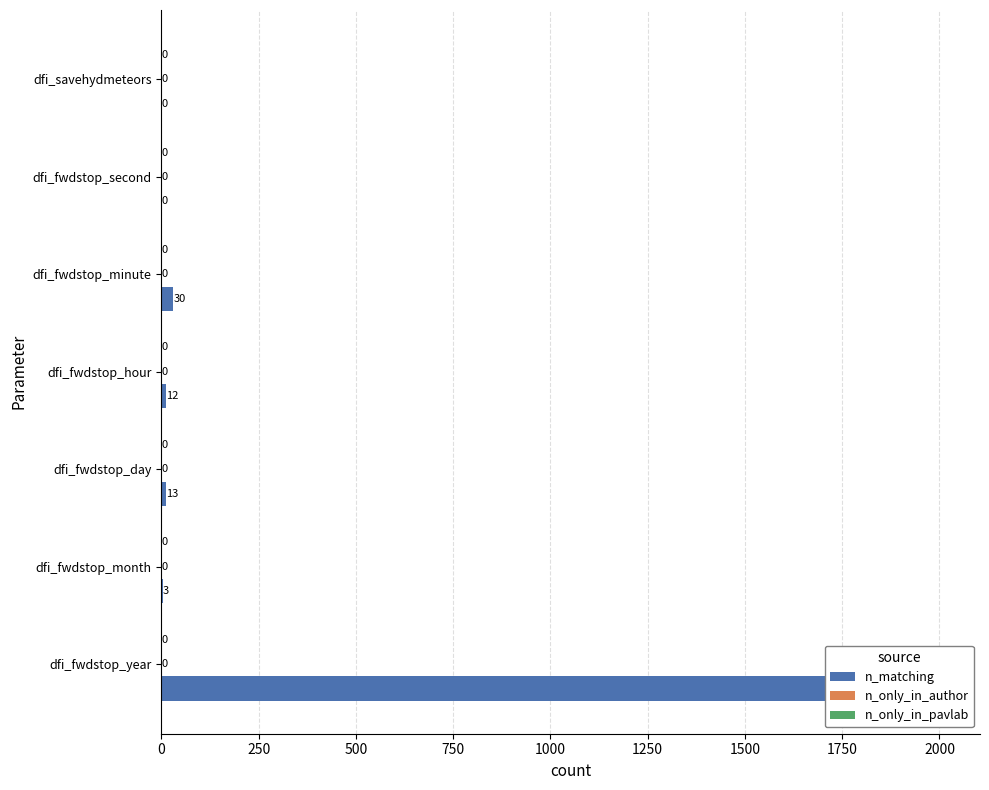

Which series has the largest range (max minus min)?

n_matching